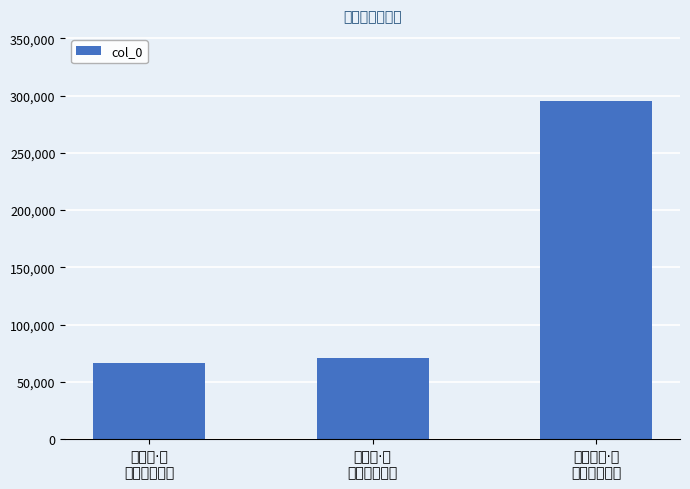

Reading right to left, what are all the values shown in this chart?

294973	70431	66026